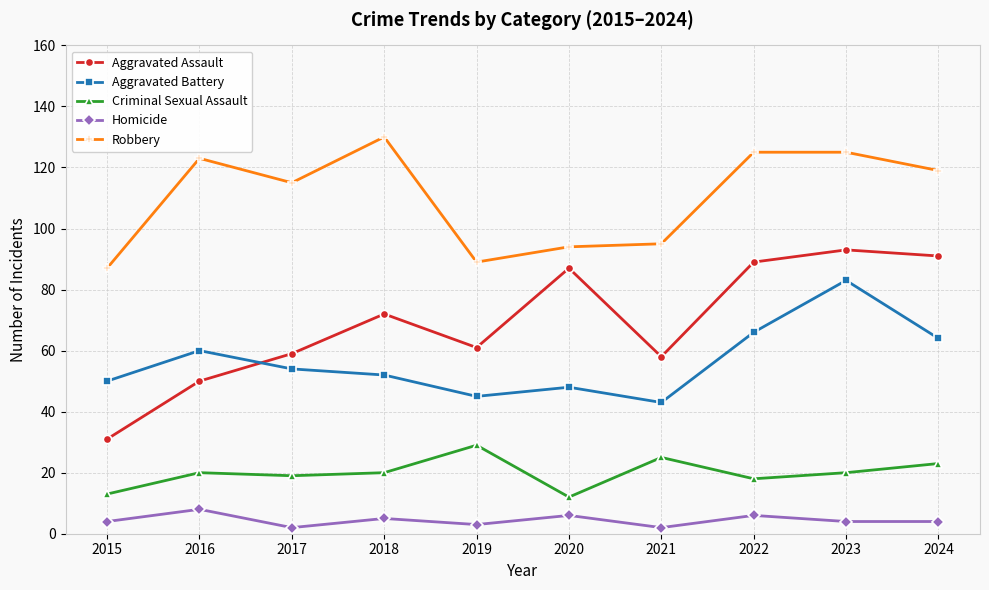

What is the value of the Aggravated Battery point at the 1st from the left?

50